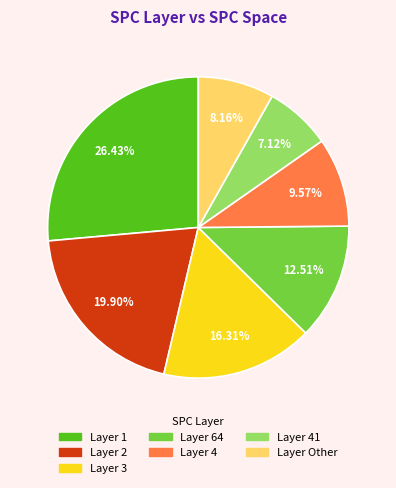

To the nearest percent, what is the average slice percentage?

14%